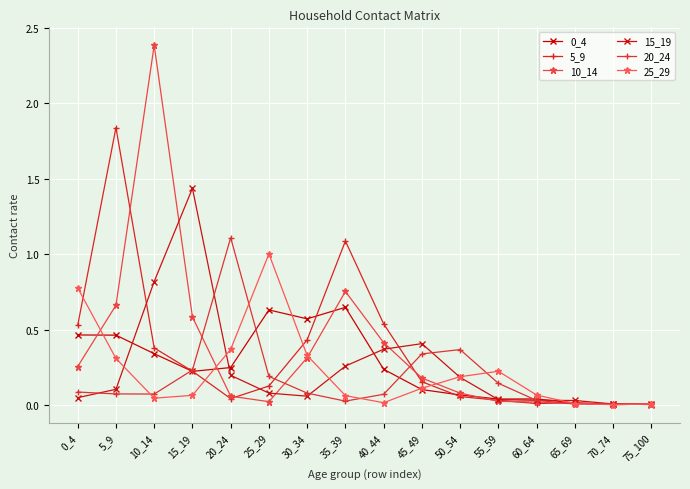

At which category does the chart reach its peak across all series?

10_14